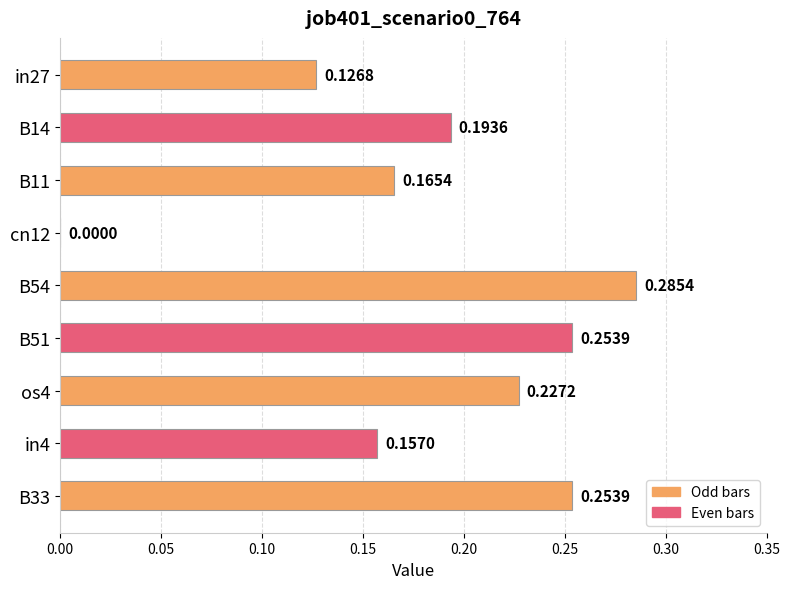

Which has a higher value, cn12 or os4?

os4